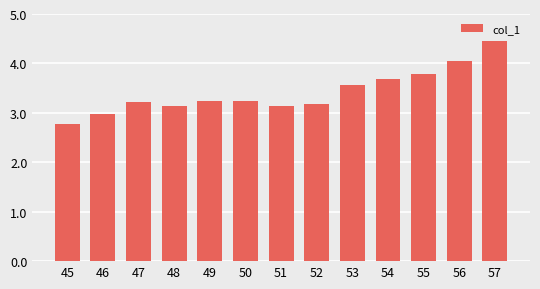

The chart shows a value of 3.6 at 53. True or false?

True